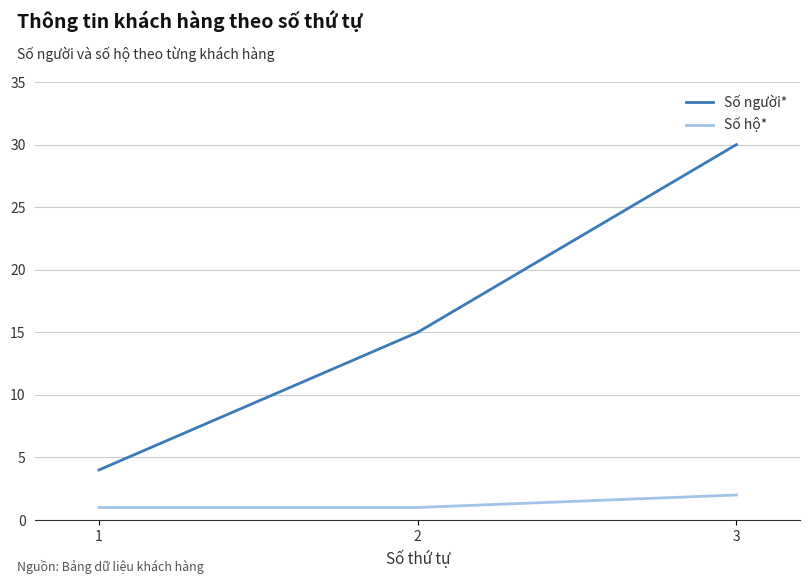

What is the difference between the highest and lowest values at 2?

14